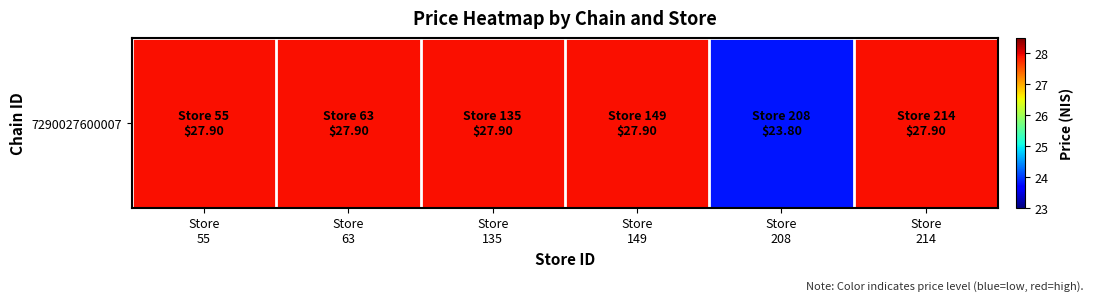

True or false: the data shows 48.7 at Store
214.

False